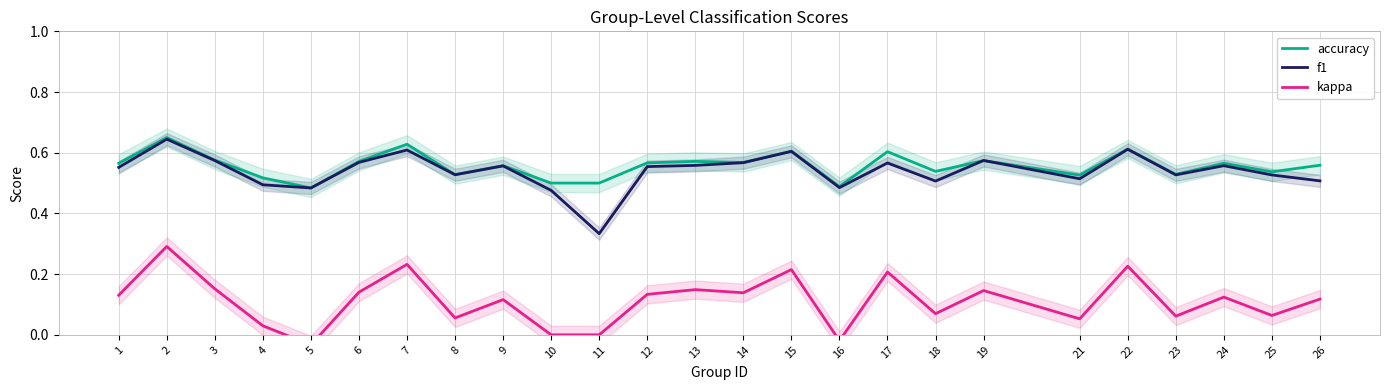

Which label corresponds to the largest value in the chart?

2